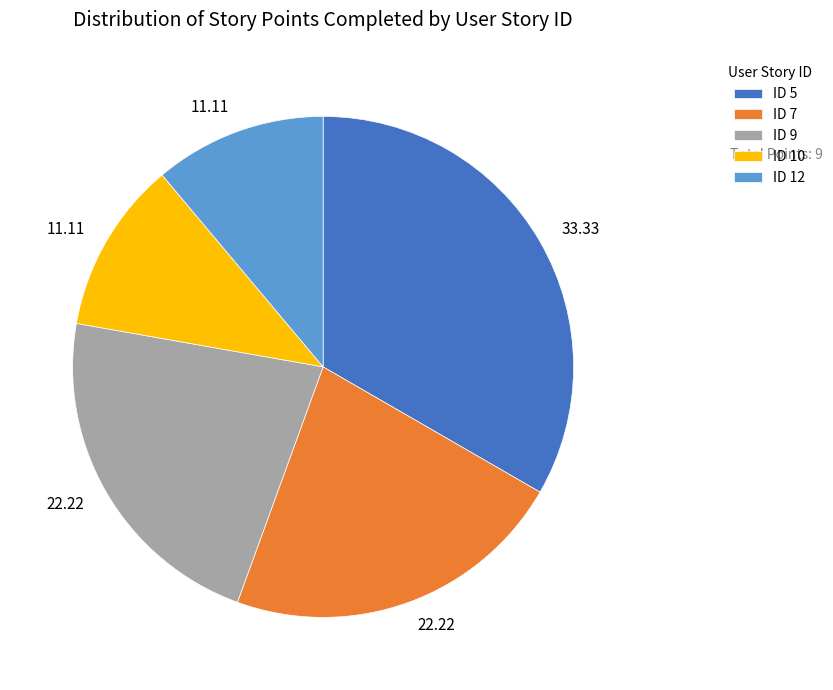

Does any single category account for the majority?

No